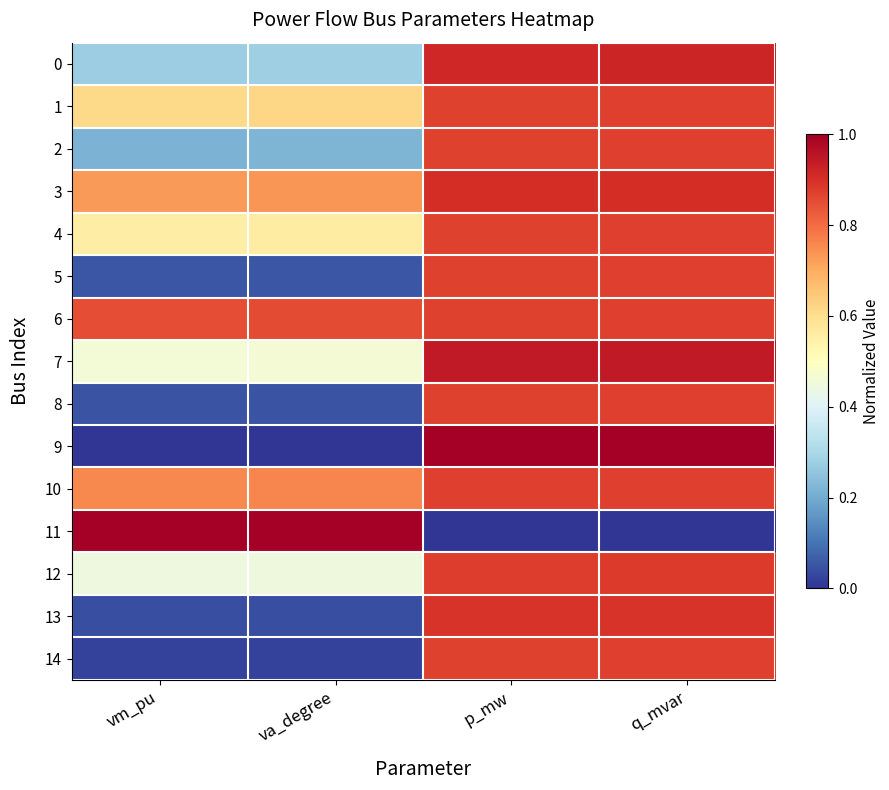

Which series has the largest range (max minus min)?

9